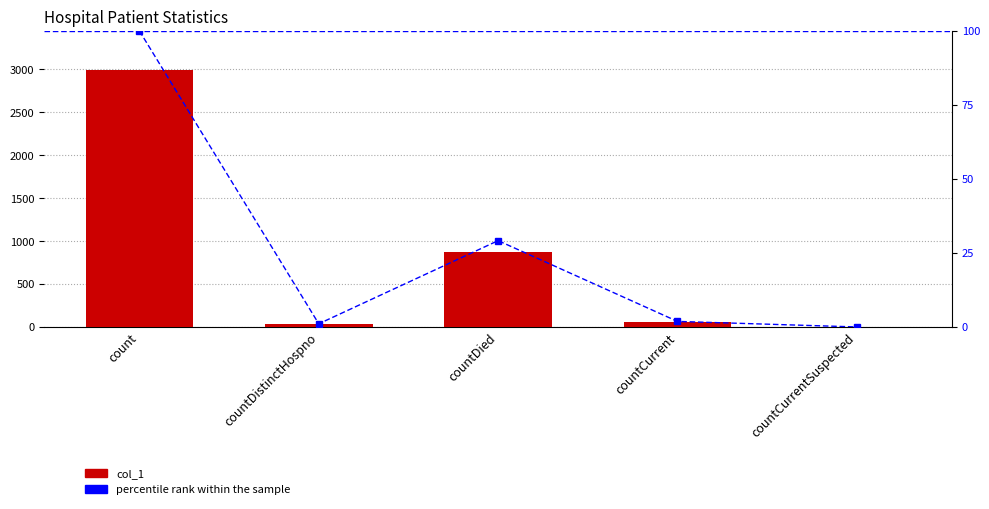

Between count and countDistinctHospno, which series saw the biggest shift?

col_1